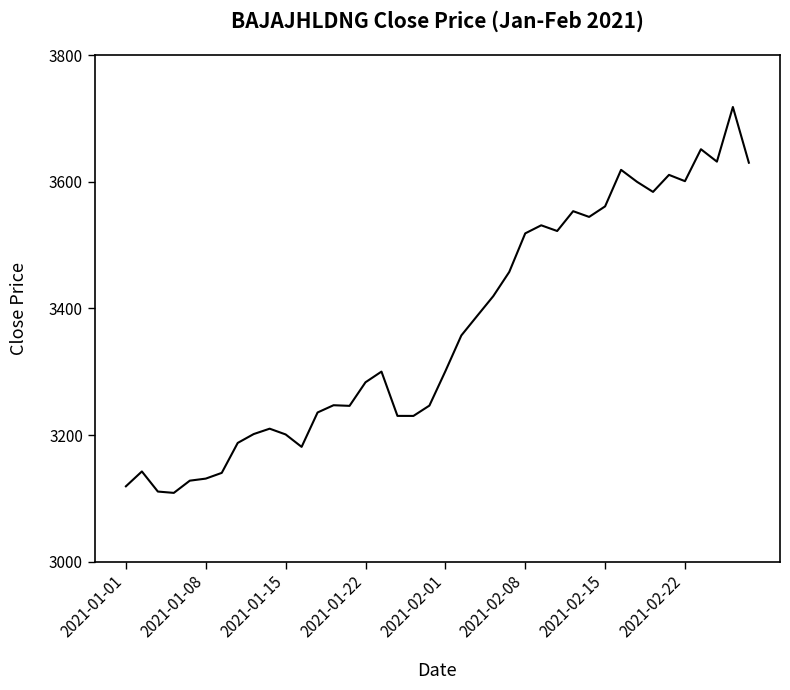

What is the minimum value shown in the chart?

3108.8